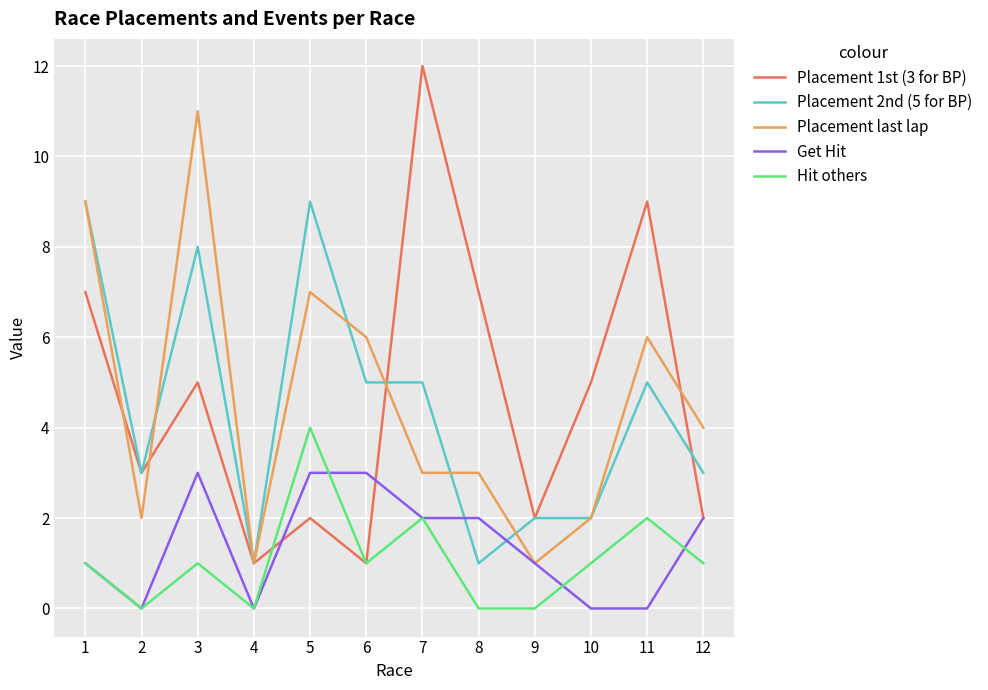

What is the maximum value shown in the chart?

12